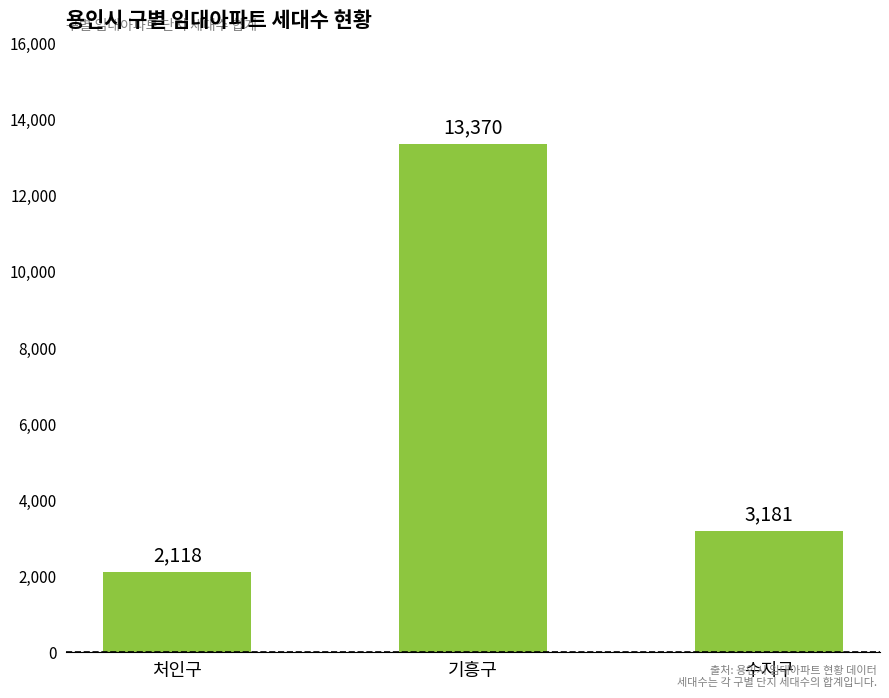

What is the label of the 2nd bar from the right?

기흥구